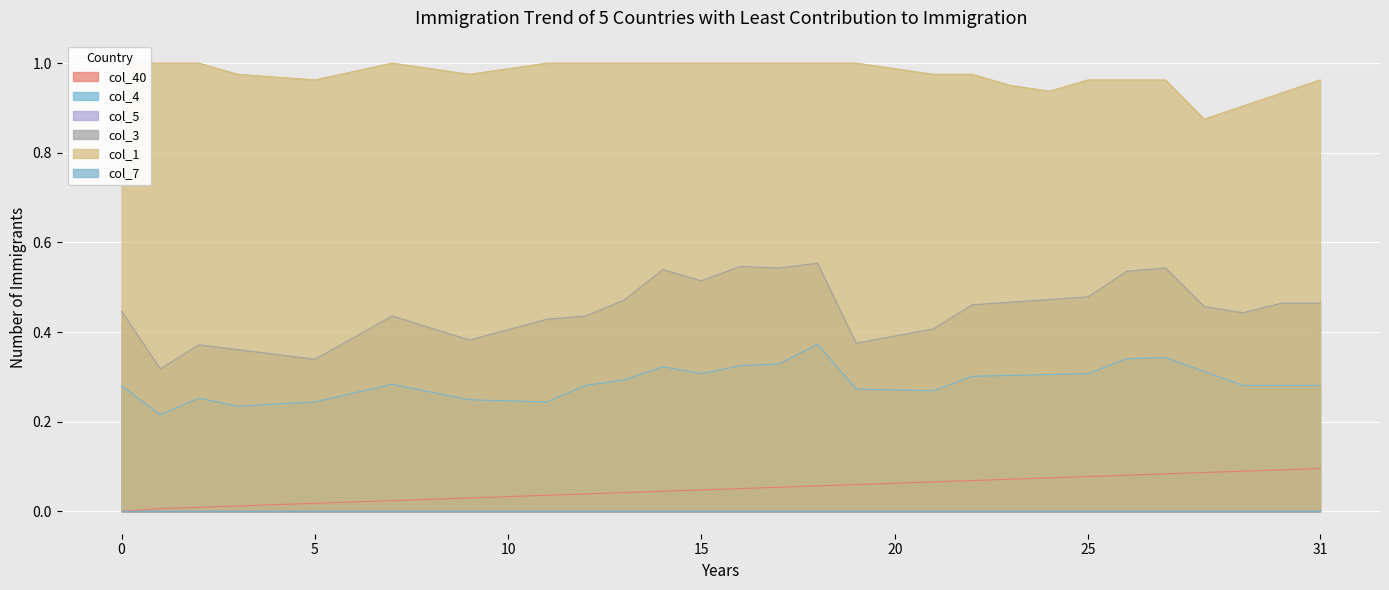

True or false: col_1 and col_3 intersect in this chart.

False